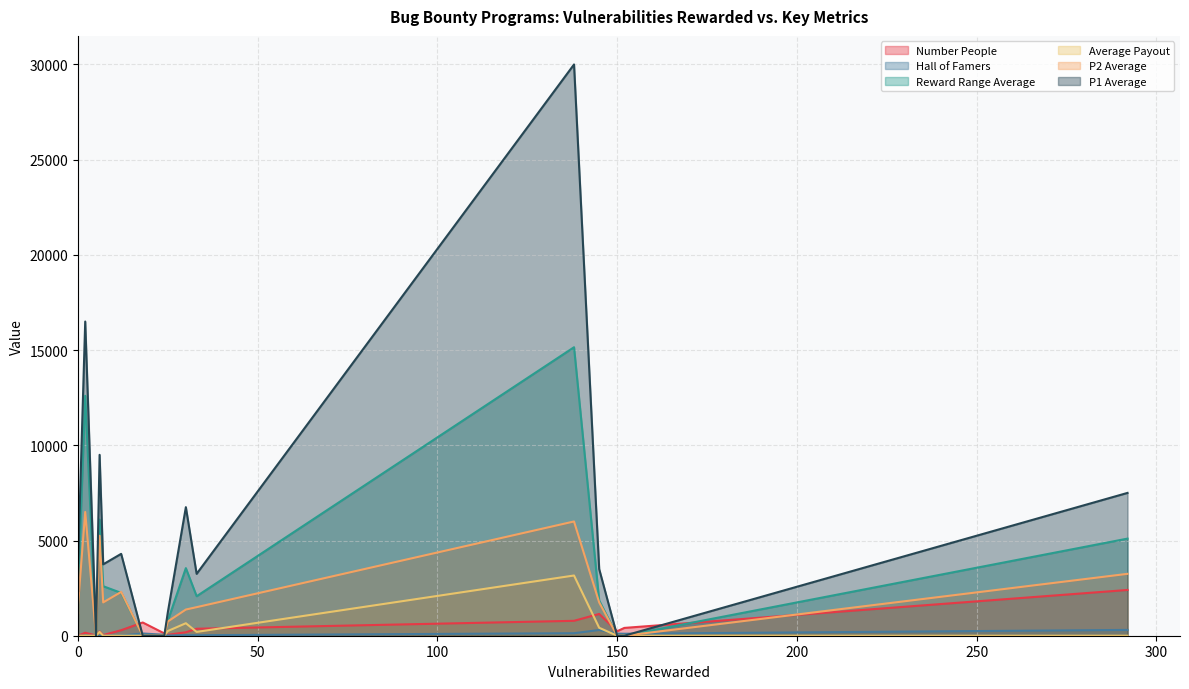

Between 150 and 6, which series saw the biggest shift?

P1 Average